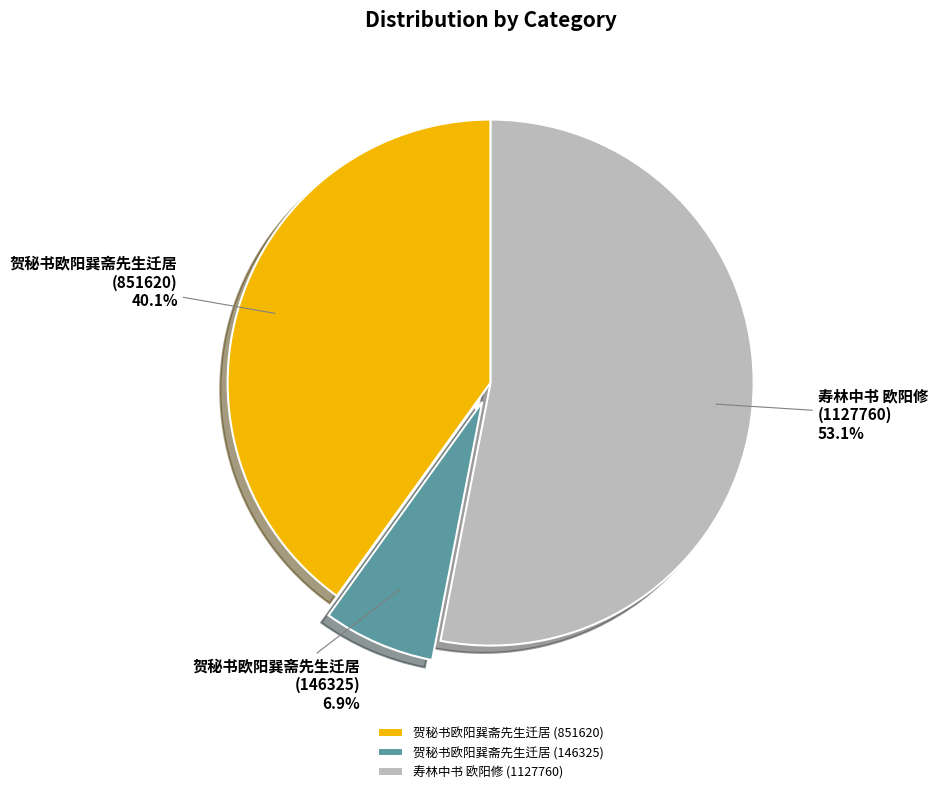

What percentage is the 贺秘书欧阳巽斋先生迁居 (146325) slice, to the nearest percent?

7%